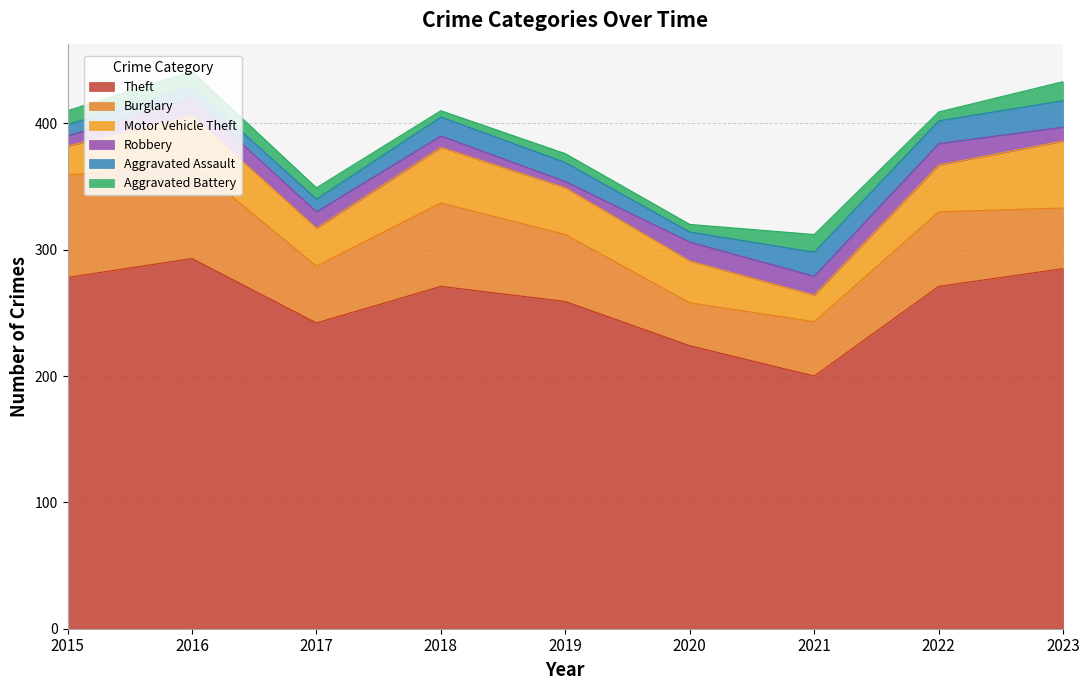

How many lines are shown in the chart?

6